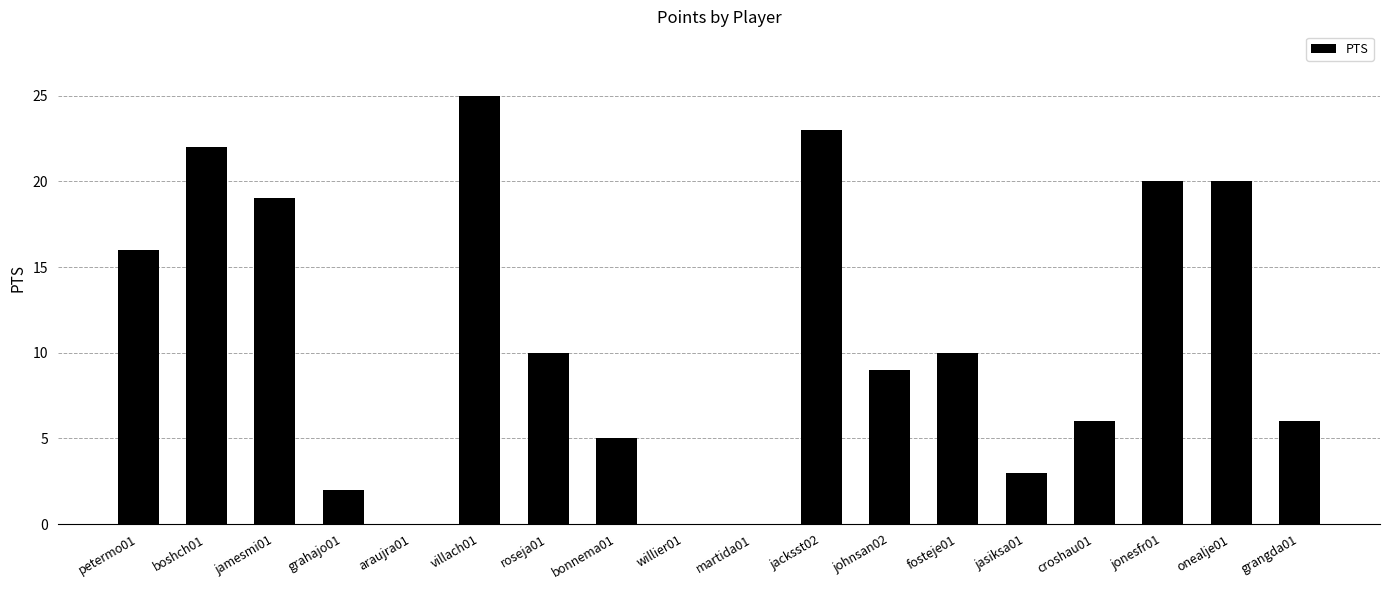

What value does the data have at johnsan02, to the nearest 5?

10